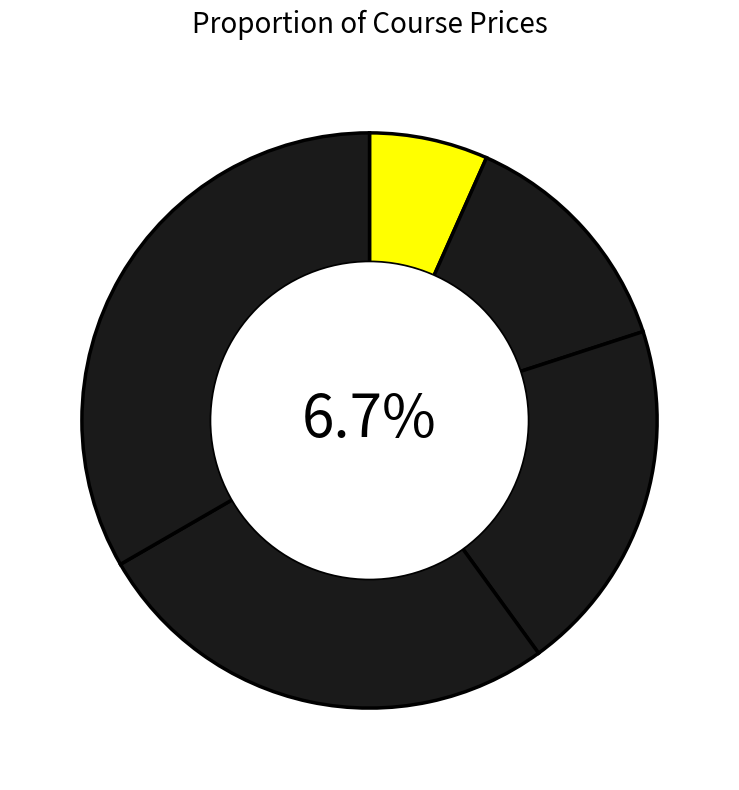

Does Khóa học ôn tập 2 account for over 50% of the chart?

No